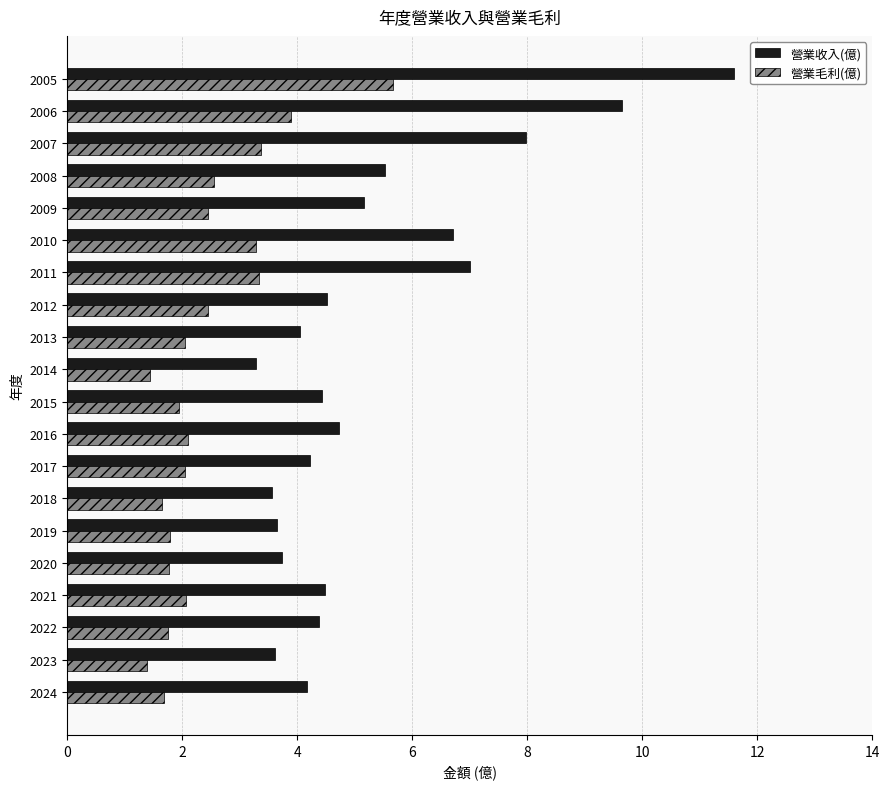

True or false: 營業毛利(億) has a value of 1.8 at 2020.

True